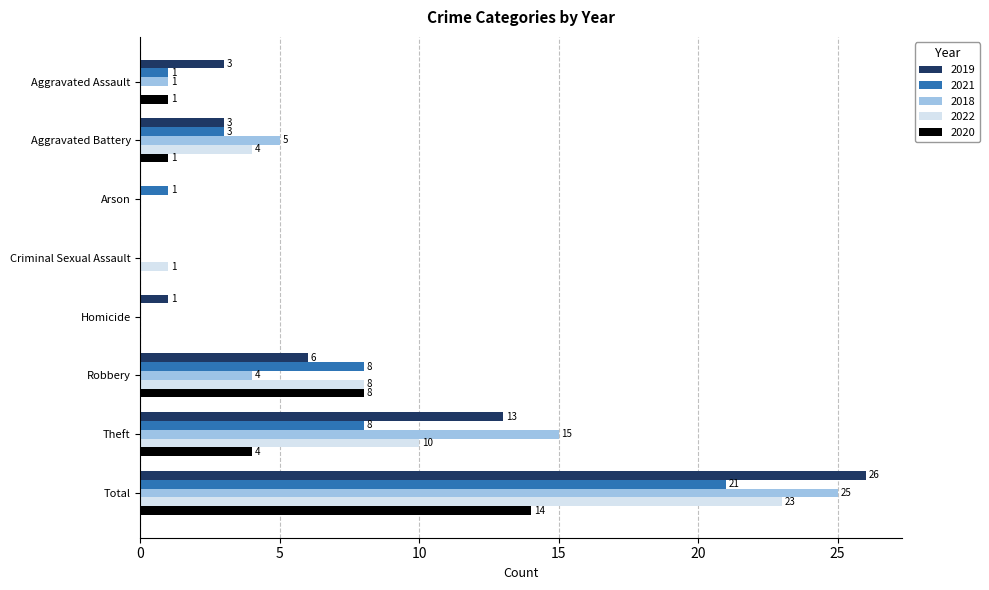

Where is 2022 nearest to the value 11?

Theft